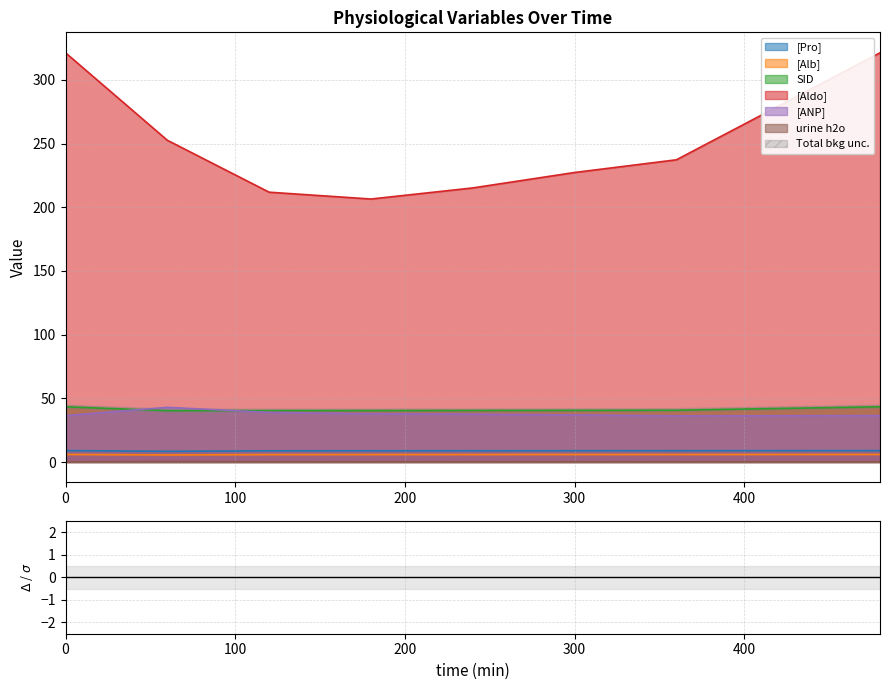

True or false: [Aldo] and [ANP] intersect in this chart.

False